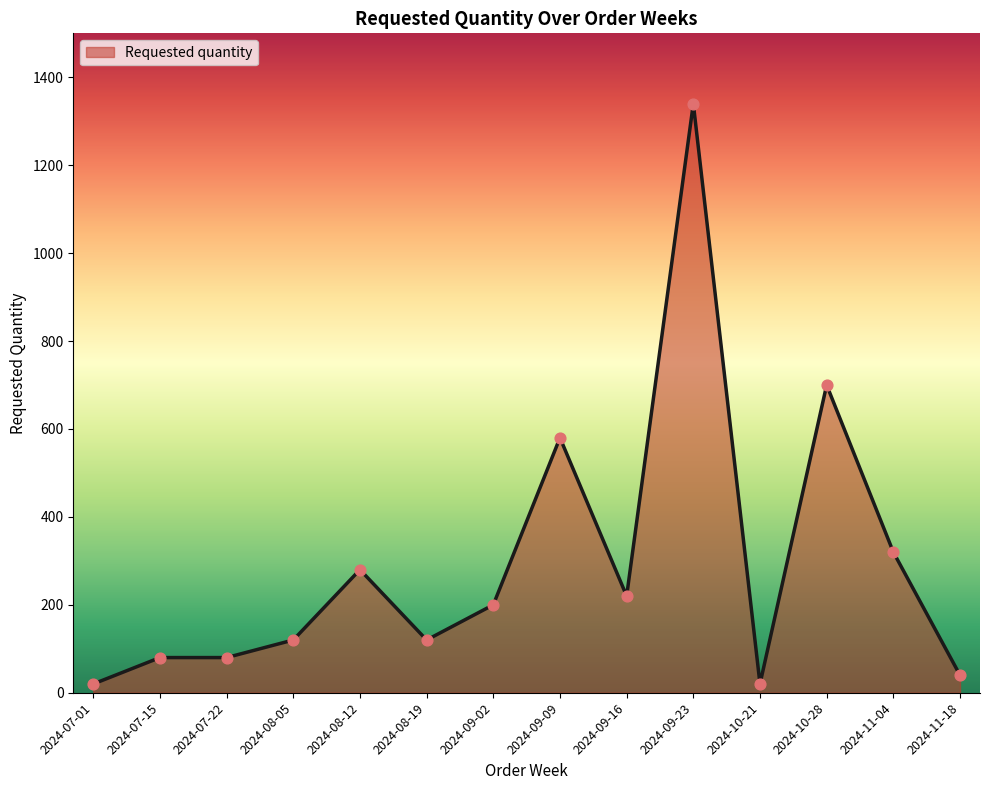

What is the change in value from 2024-08-19 to 2024-09-16?

+100